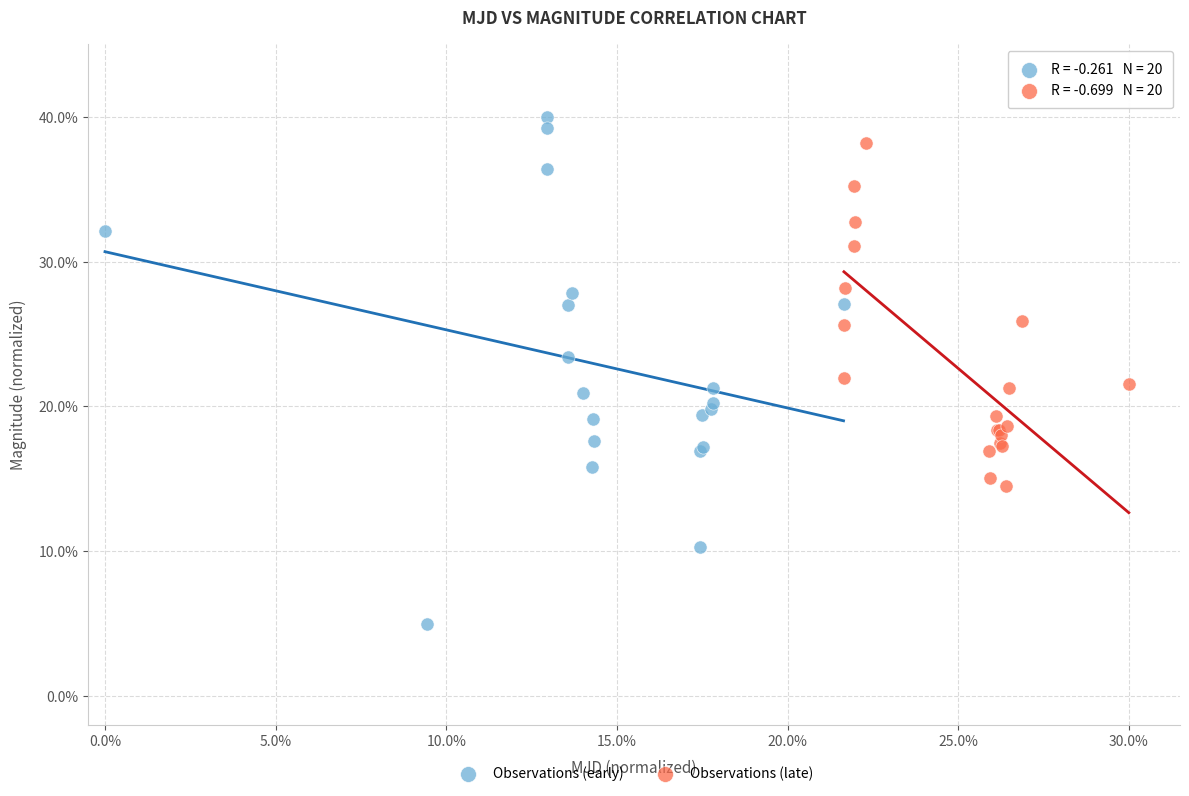

What are all the series names shown in the legend?

Observations (early), Observations (late)